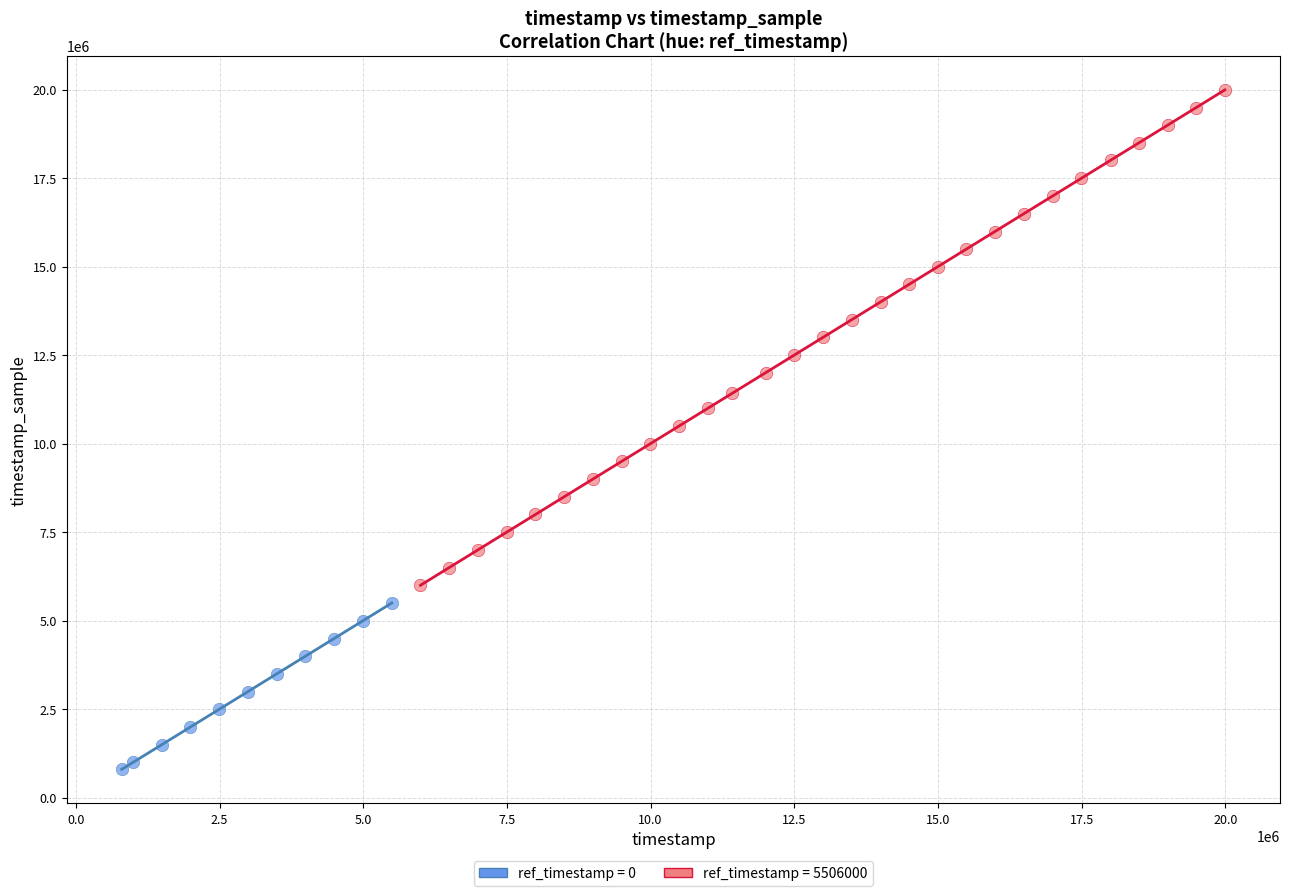

Which series reaches the minimum Y coordinate?

ref_timestamp = 0